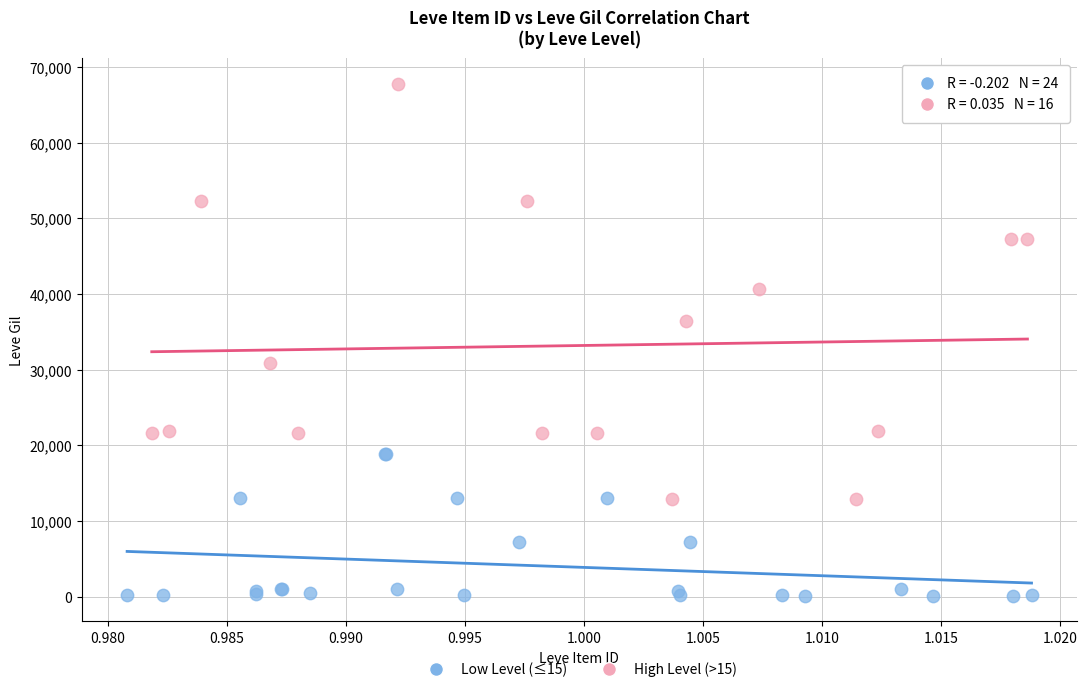

Which series has the largest Y range (max minus min)?

High Level (>15)